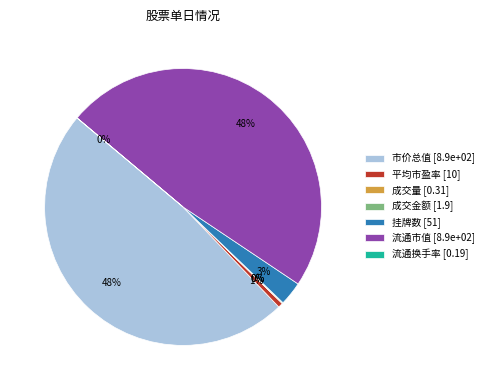

To the nearest percent, what is the difference between the largest and smallest slice percentages?

48%